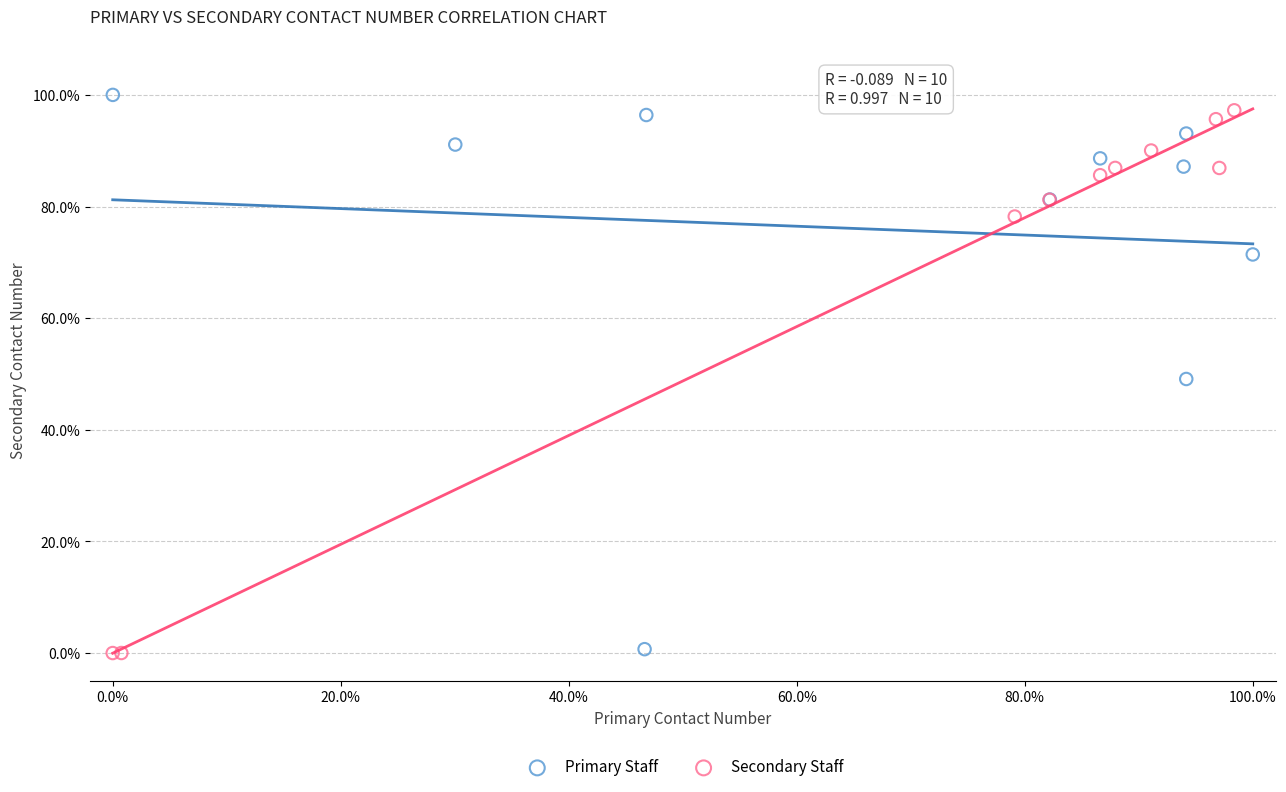

Which series has the widest spread of Y values?

Primary Staff